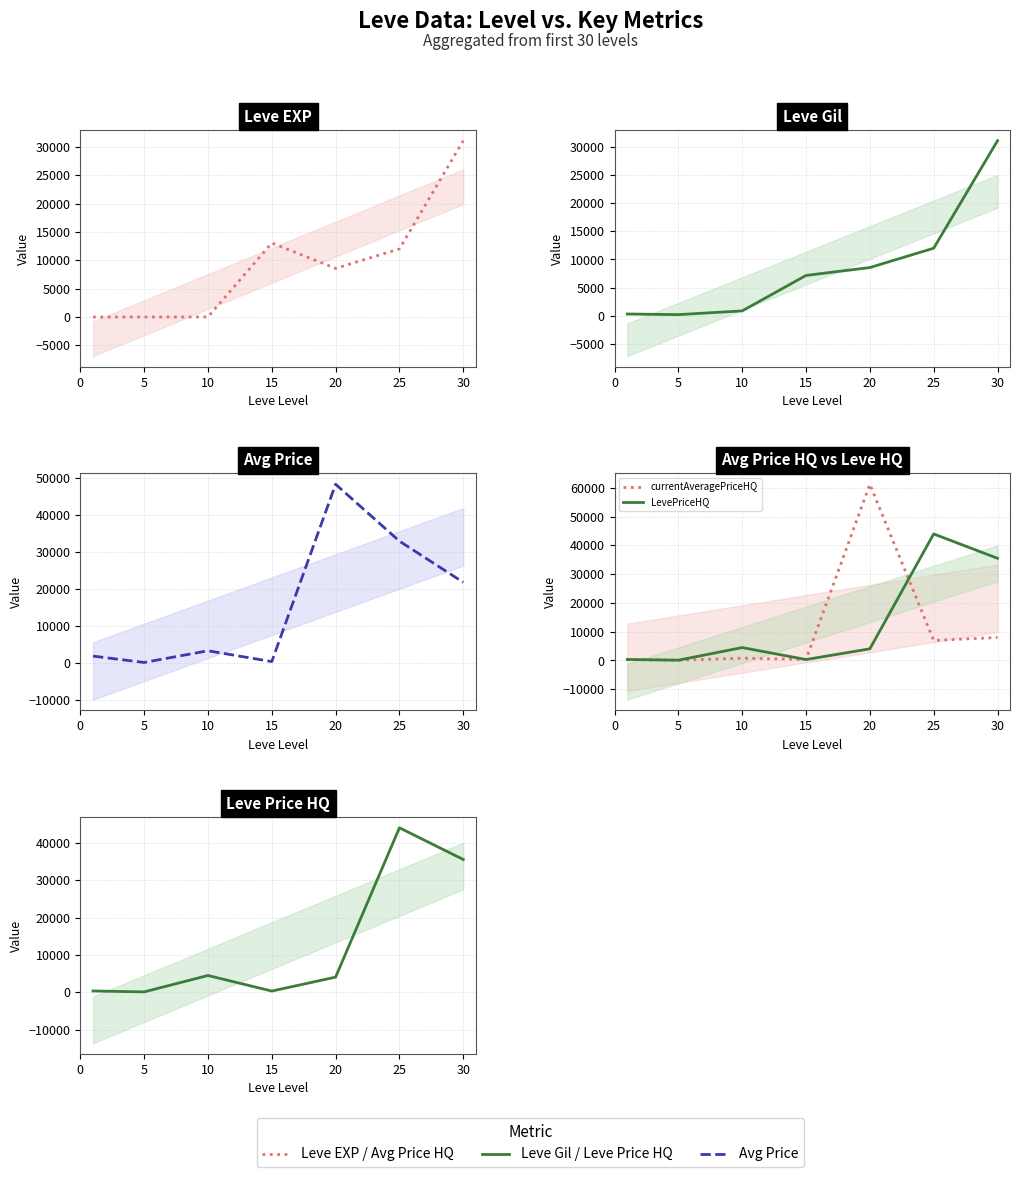

At how many categories does at least one series exceed 26859?

3